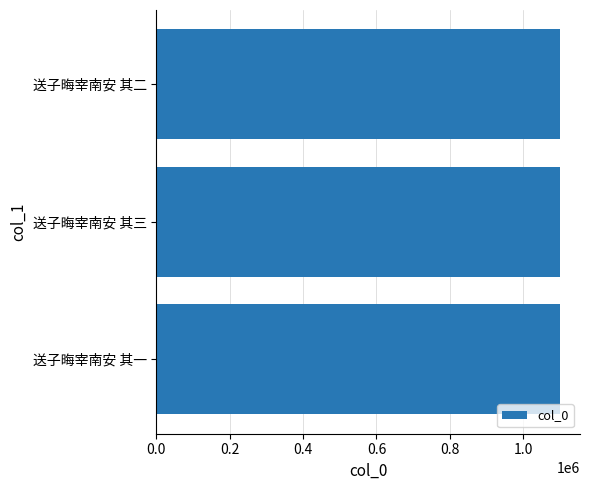

How many distinct data groups are displayed?

1